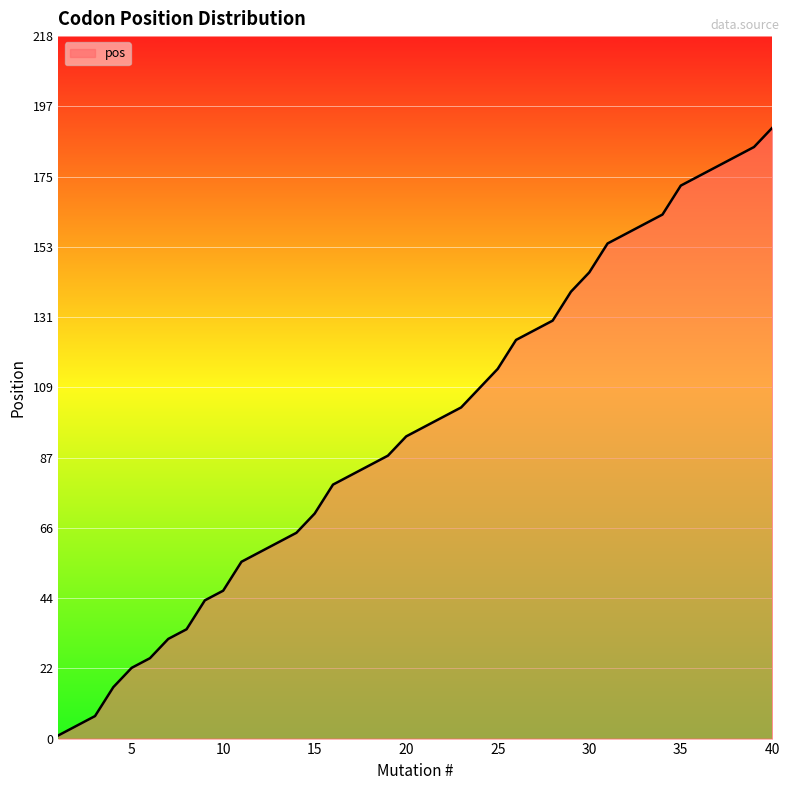

What is the difference between the maximum and minimum values?

189